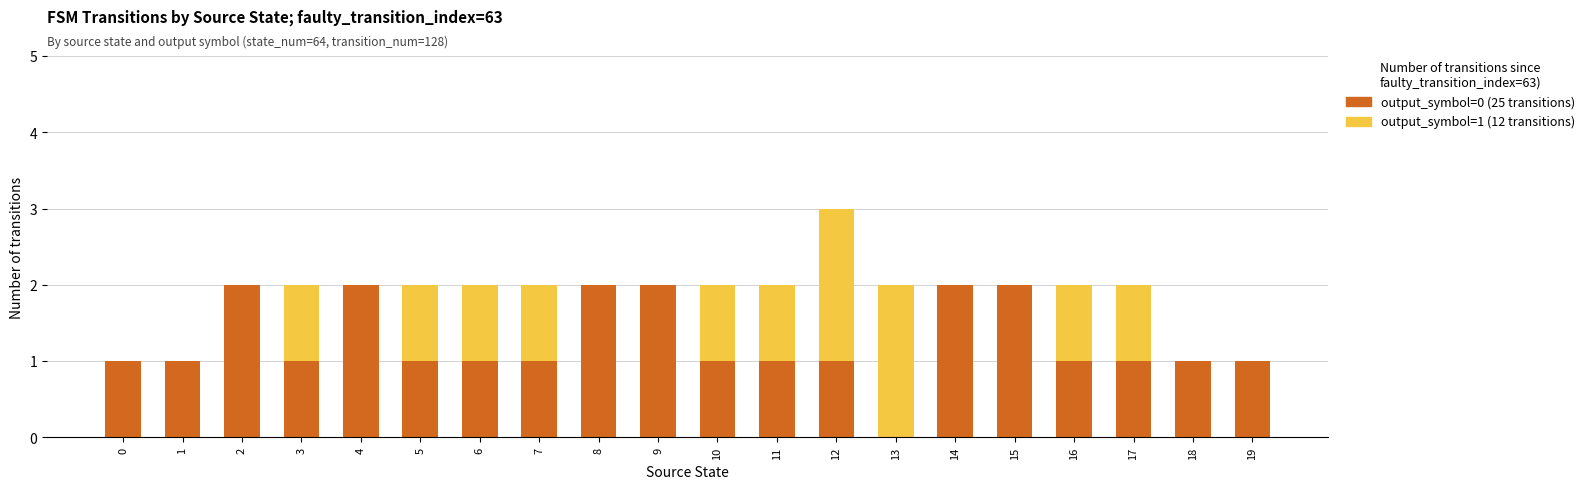

At which category is the sum across all series the highest?

12